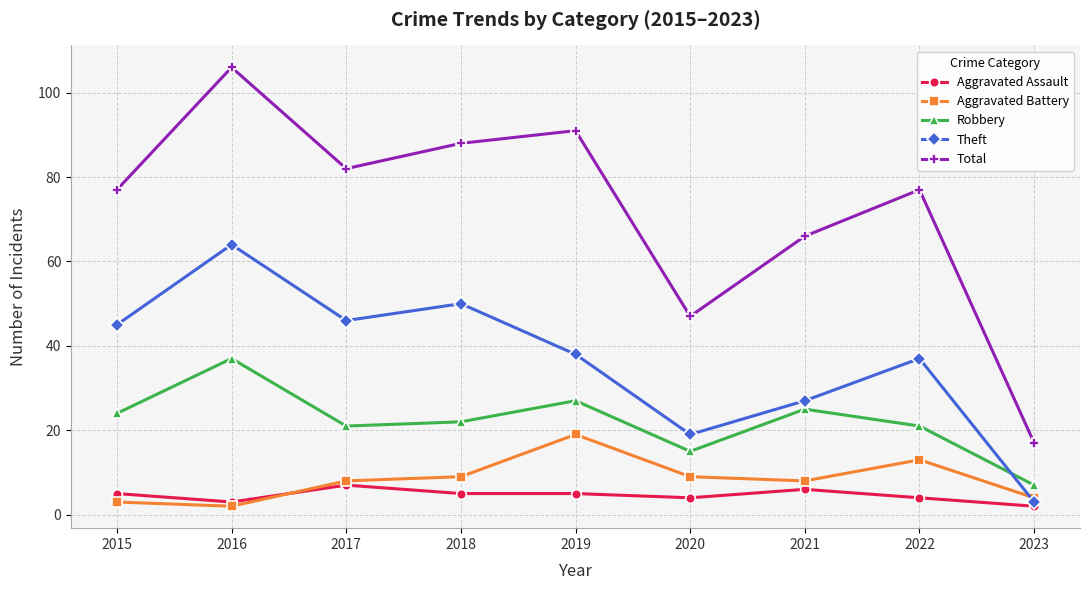

What is the maximum value for Theft?

64